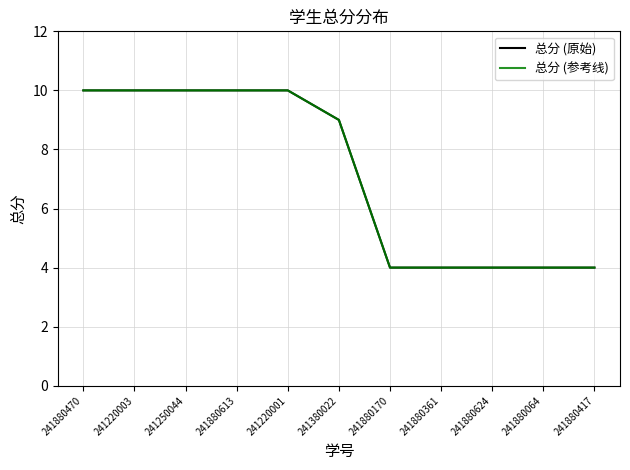

Is this an area chart (filled region under the line)?

No